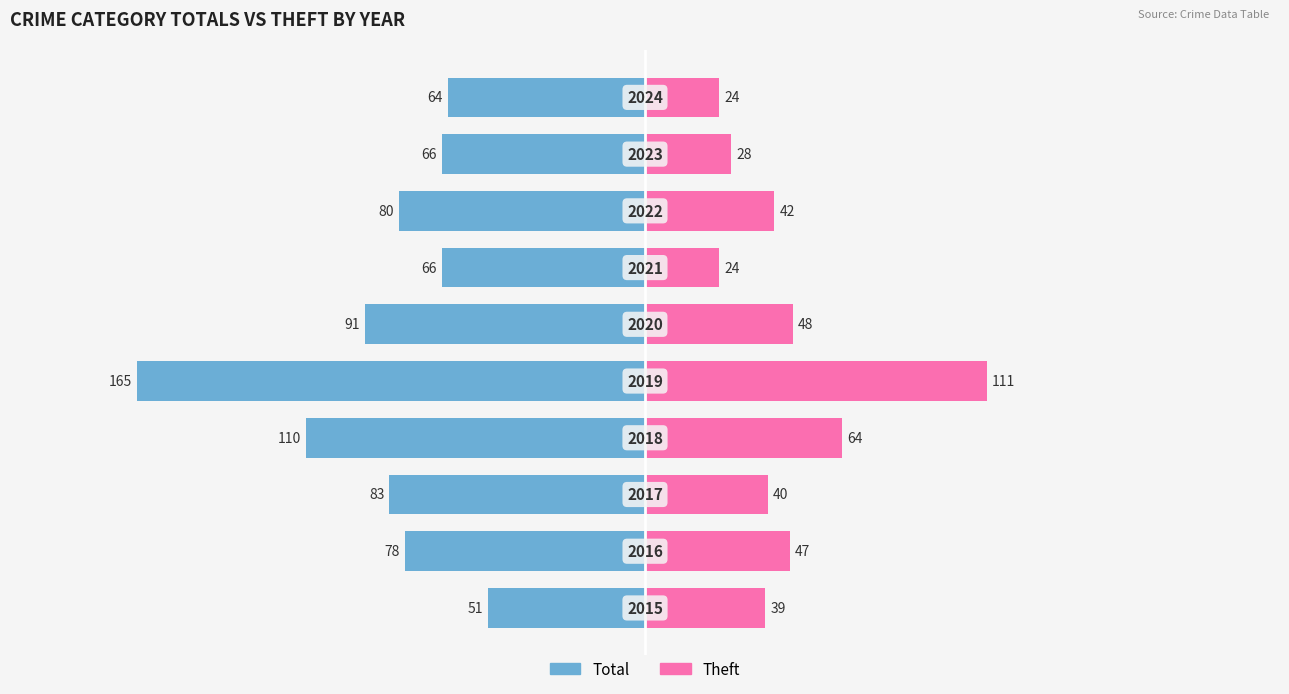

Reading left to right, transcribe all the data shown in this chart.

Total: −250=-51	−200=-78	−150=-83	−100=-110	−50=-165	0=-91	50=-66	100=-80	150=-66	200=-64
Theft: −250=39	−200=47	−150=40	−100=64	−50=111	0=48	50=24	100=42	150=28	200=24